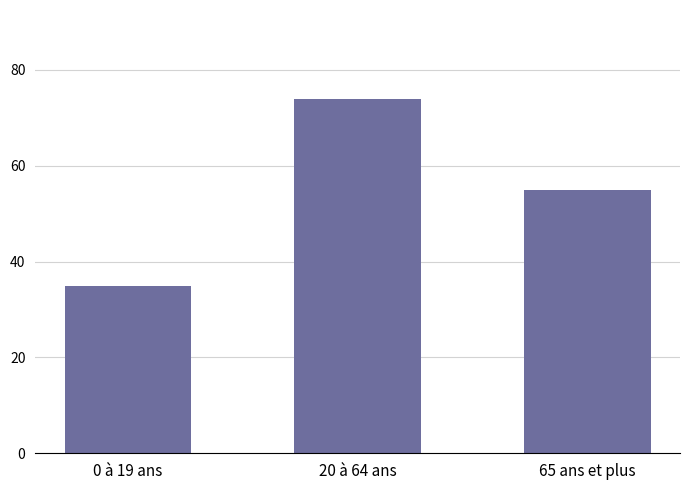

What is the average value?

55